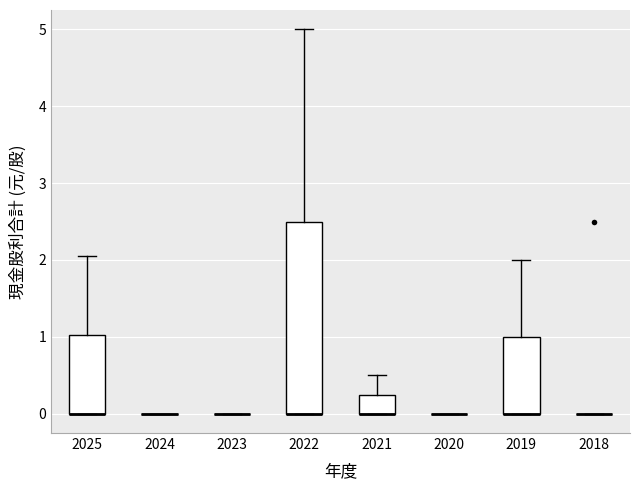

Reading left to right, transcribe this box plot: for each box, give where its median line is, the range the box spans, and where its two whiskers end, as read against the y-axis. The values are not printed on the chart, so give them approximately, as read against the axis.

2025: median 0.0 (drawn on the box's lower edge), box 0.0 to 1.0, whiskers 0.0 to 2.1
2024: box collapsed to a line at 0.0, whiskers 0.0 to 0.0
2023: box collapsed to a line at 0.0, whiskers 0.0 to 0.0
2022: median 0.0 (drawn on the box's lower edge), box 0.0 to 2.5, whiskers 0.0 to 5.0
2021: median 0.0 (drawn on the box's lower edge), box 0.0 to 0.3, whiskers 0.0 to 0.5
2020: box collapsed to a line at 0.0, whiskers 0.0 to 0.0
2019: median 0.0 (drawn on the box's lower edge), box 0.0 to 1.0, whiskers 0.0 to 2.0
2018: box collapsed to a line at 0.0, whiskers 0.0 to 0.0